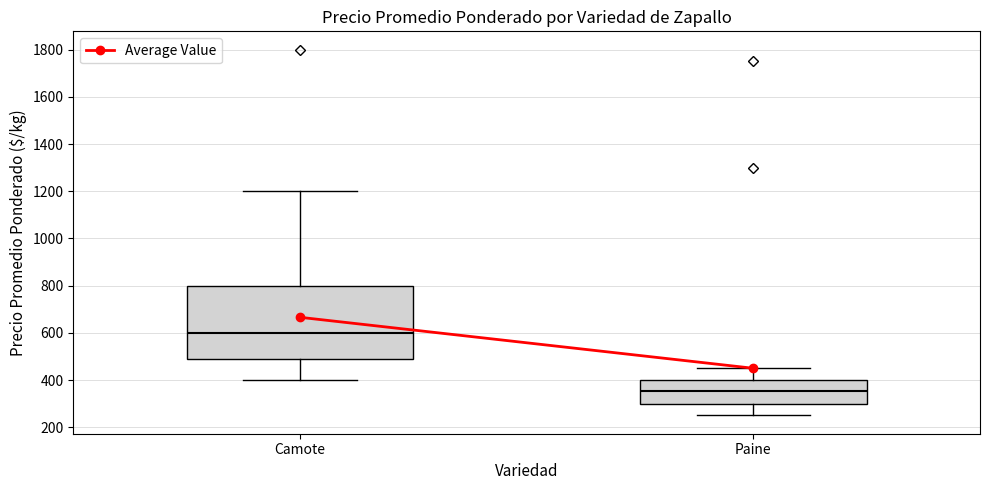

Which box has the highest median line?

Camote